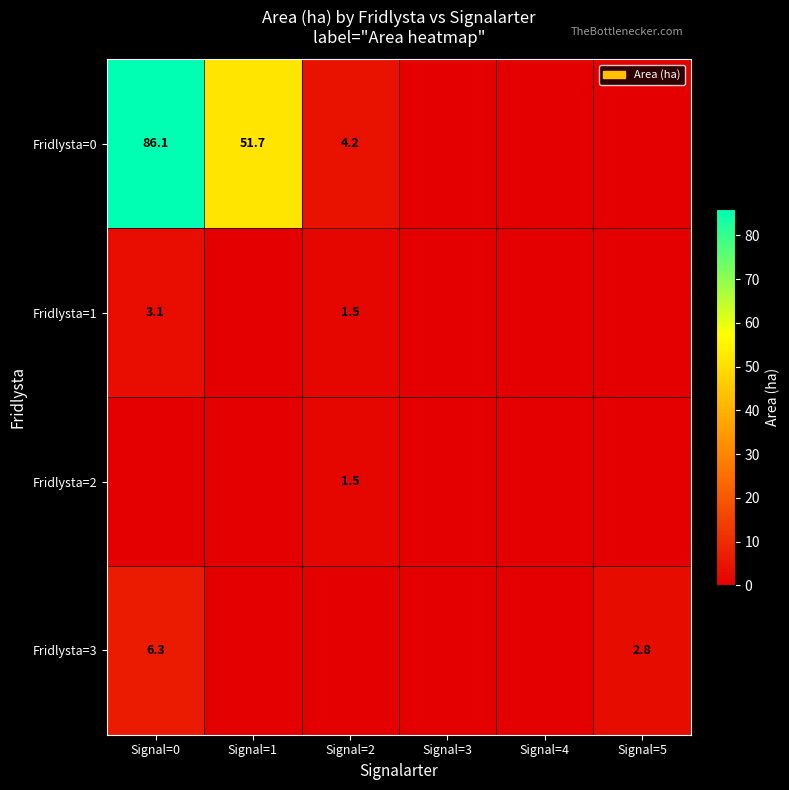

Is it true that Fridlysta=0 equals 49.8 at Signal=0?

False